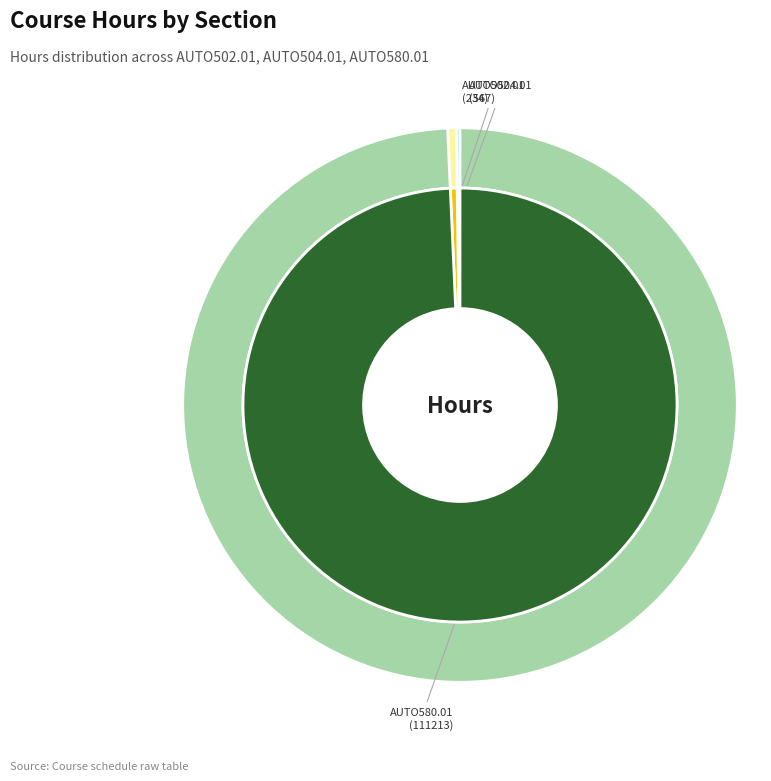

Do AUTO504.01 and AUTO502.01 together represent more than half of the pie?

No